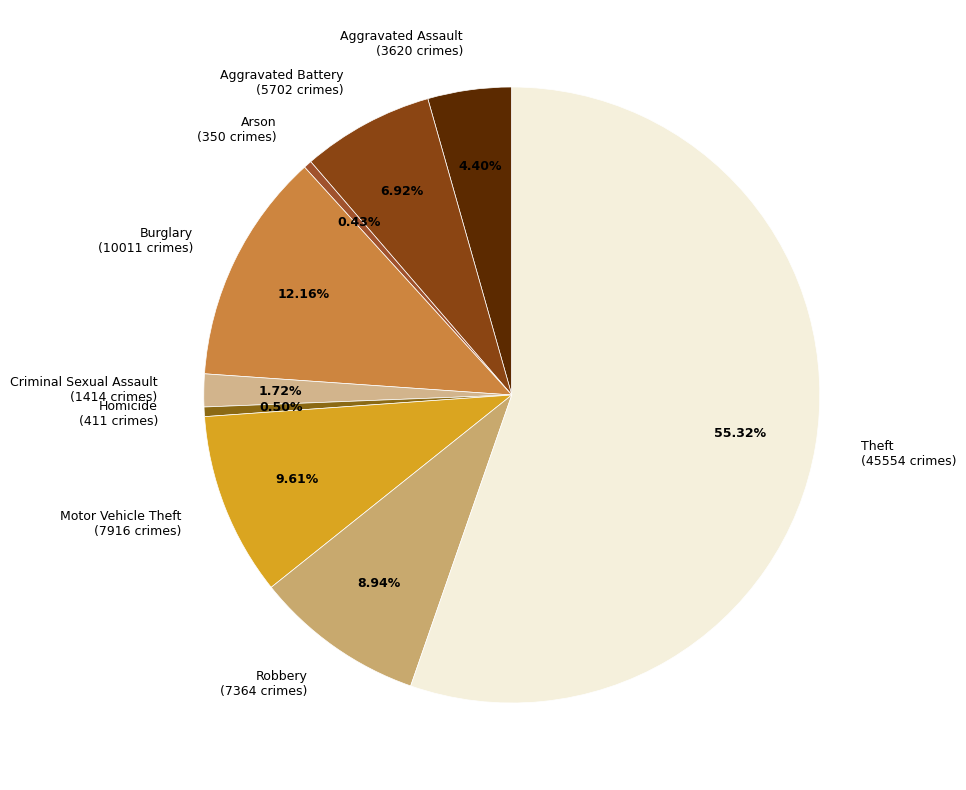

To the nearest percent, what percentage of the pie is Motor Vehicle Theft?

10%